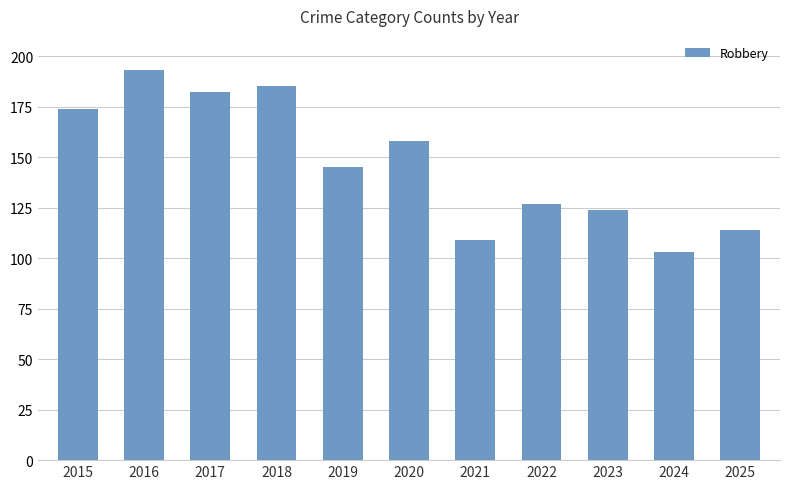

What is the difference between the second highest and minimum values?

82